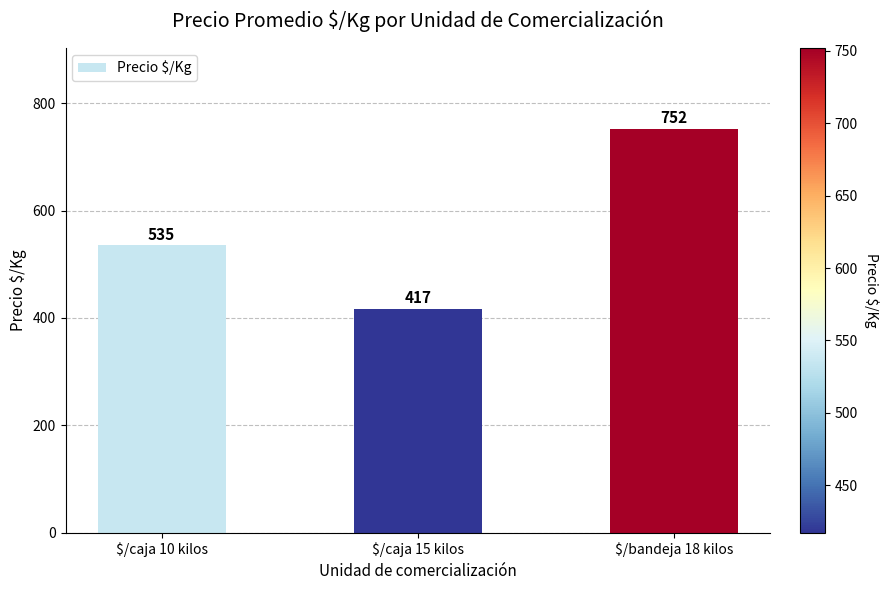

What is the change in value from $/caja 10 kilos to $/caja 15 kilos?

-118